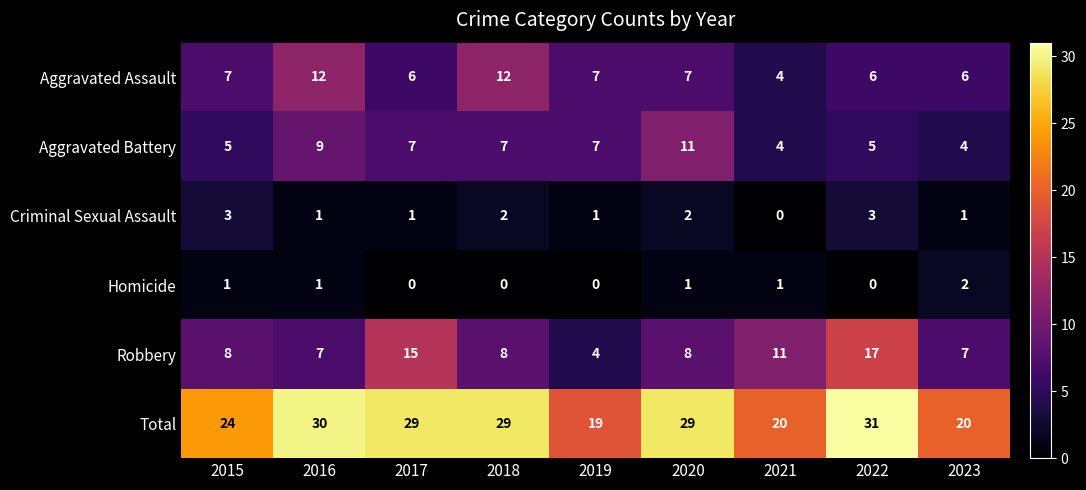

The Aggravated Assault series shows 12 at 2018. True or false?

True